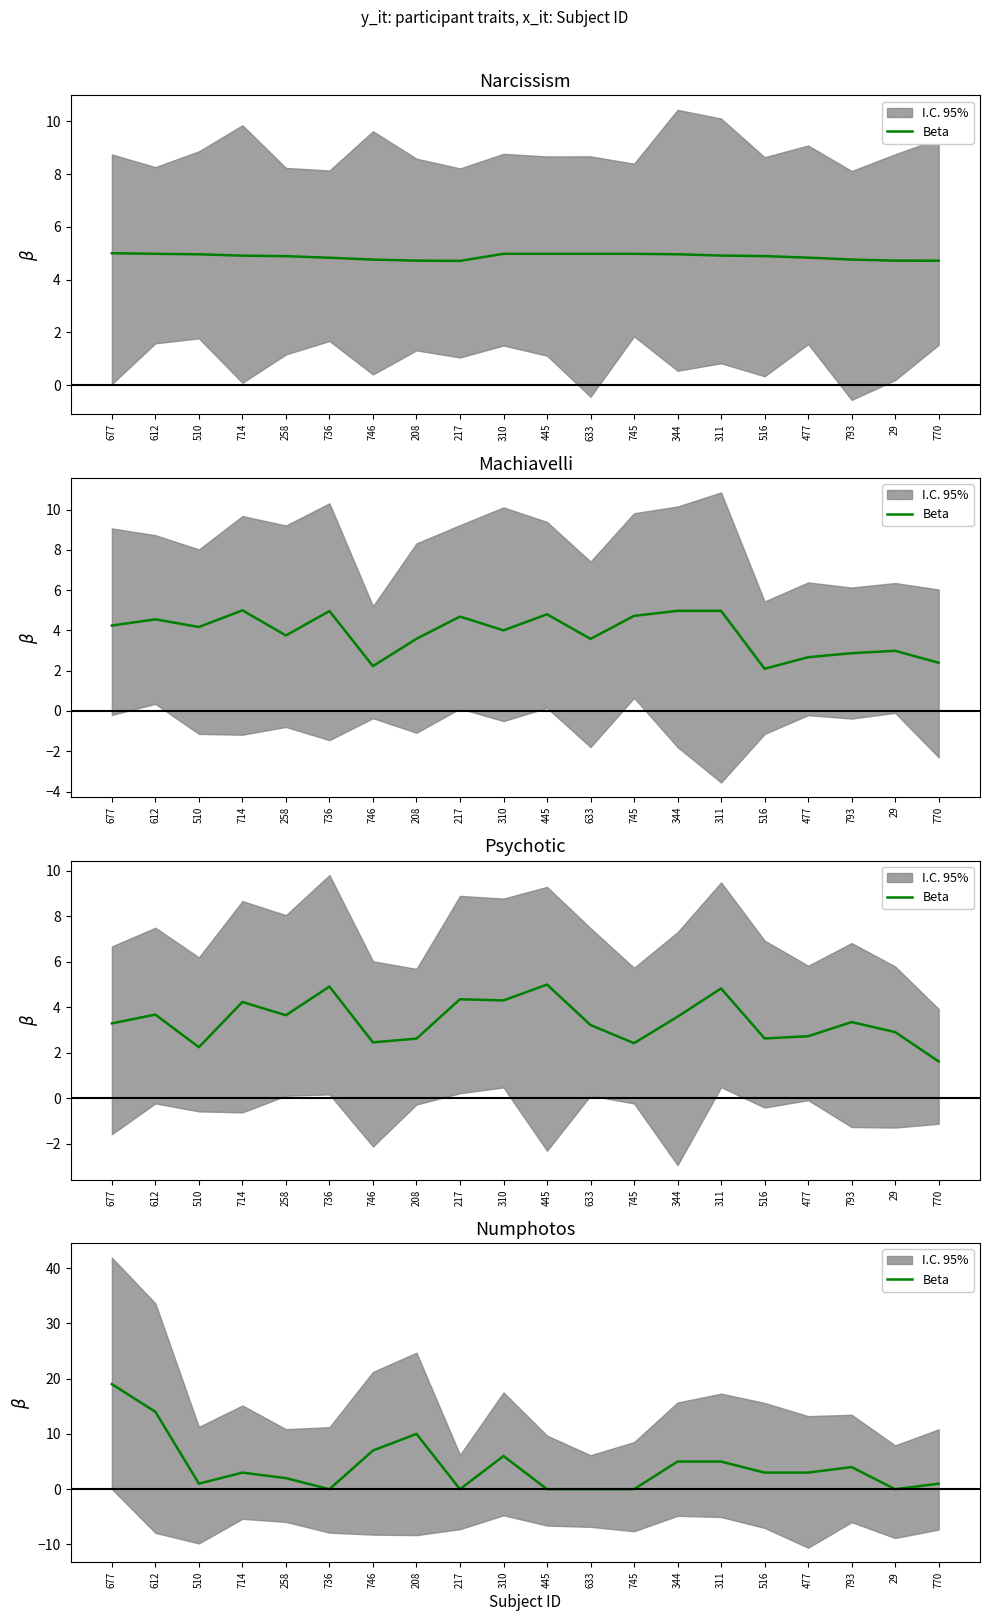

True or false: the data shows 8 at 29.

False